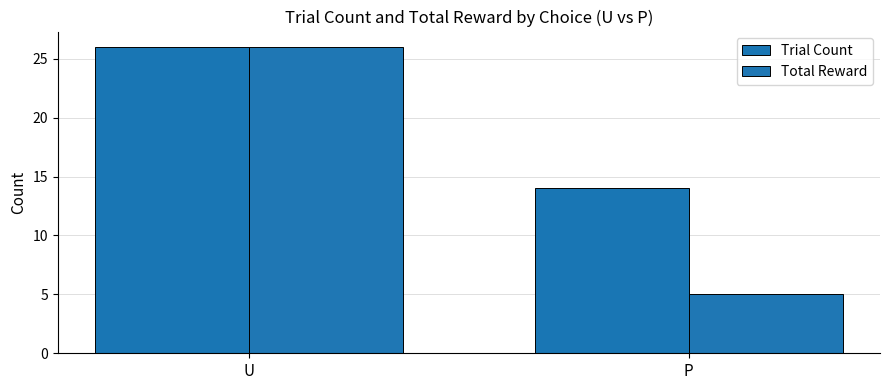

How many bars are there in total?

4